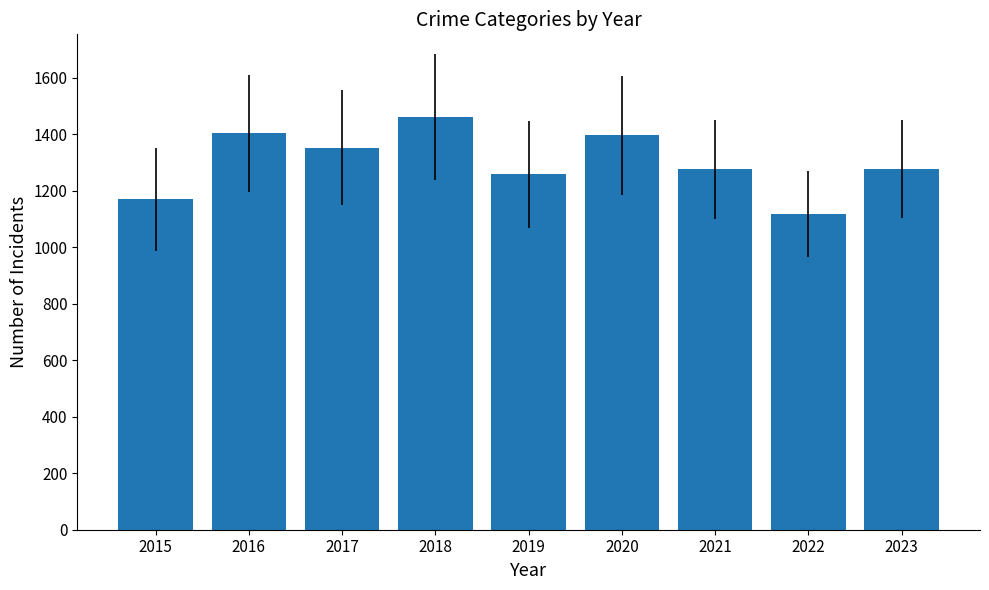

Read the value at 2019, to the nearest 50.

1250